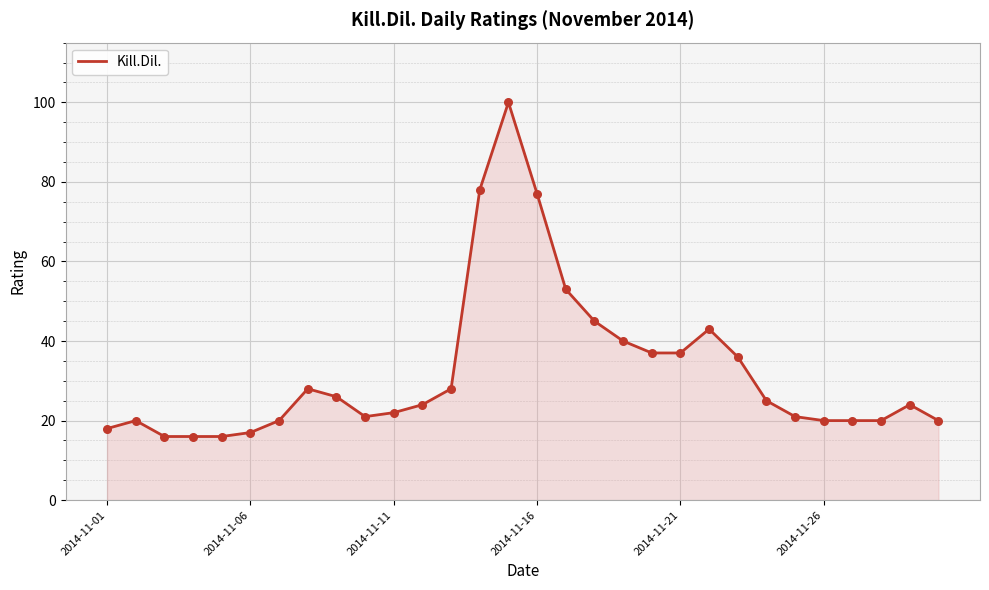

What is the difference between the maximum and minimum values?

84